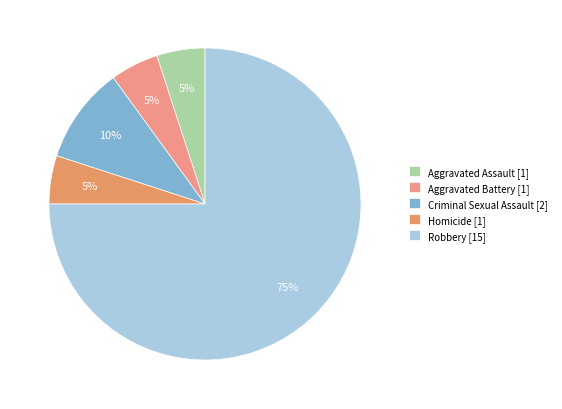

How many slices are in this pie chart?

5